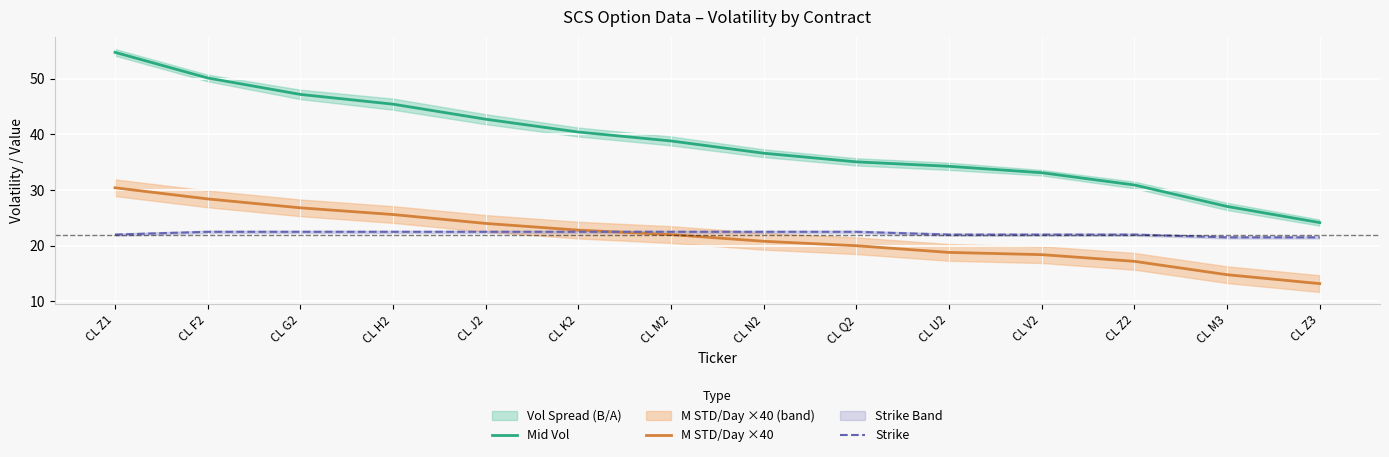

What position from the right is CL M2?

8